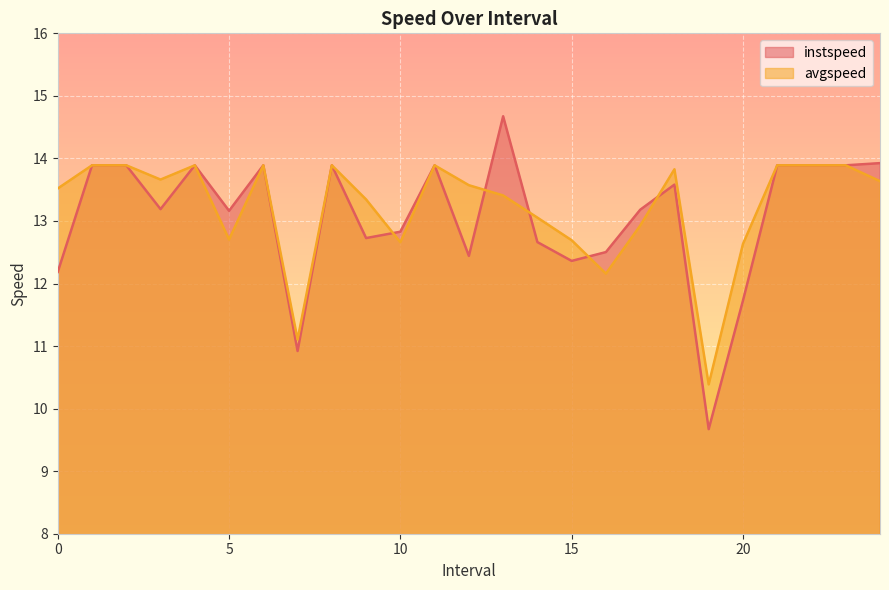

How many times do avgspeed and instspeed cross each other?

5